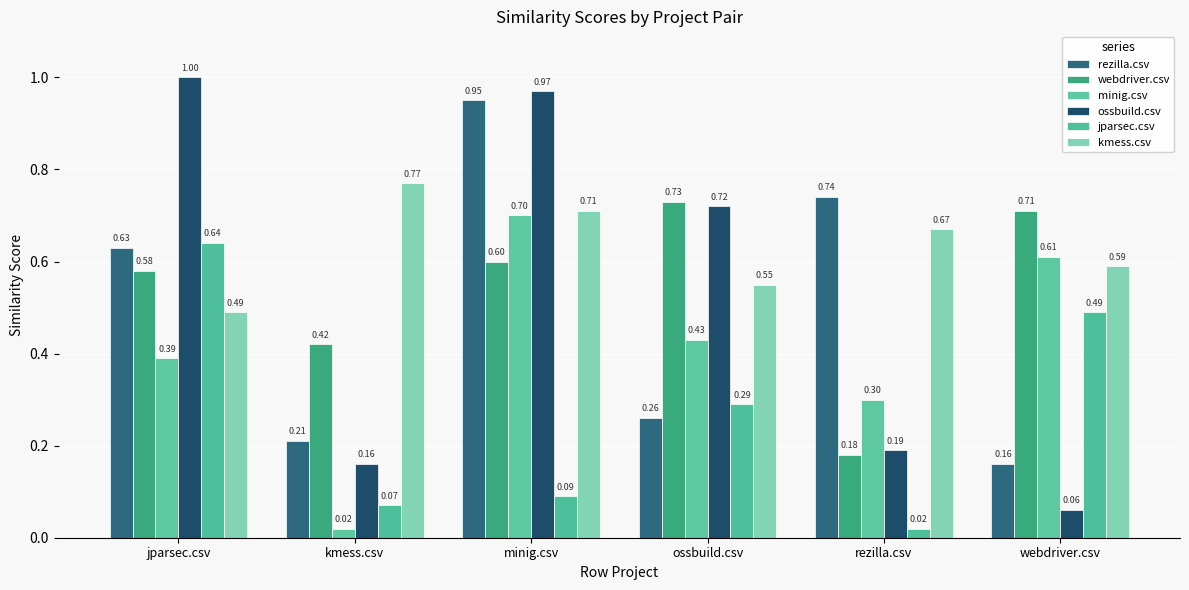

What position from the left is kmess.csv?

2